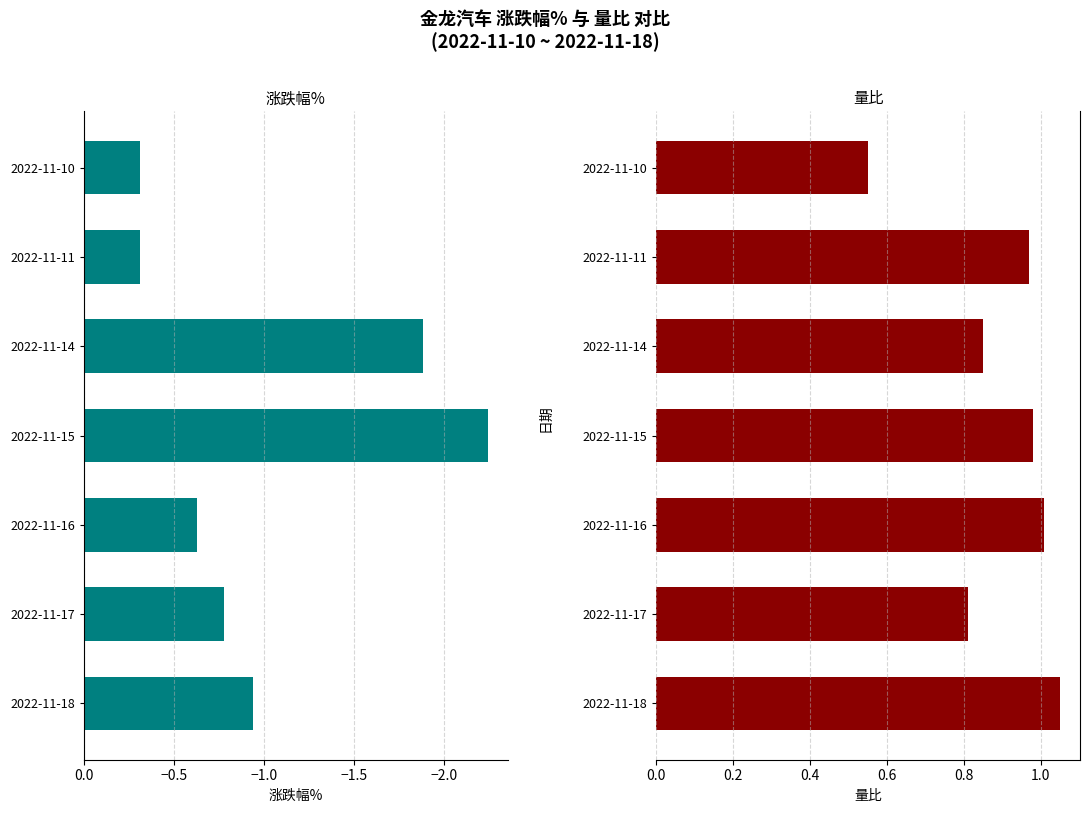

Rank the series by their average value, from highest to lowest.

量比, 涨跌幅%